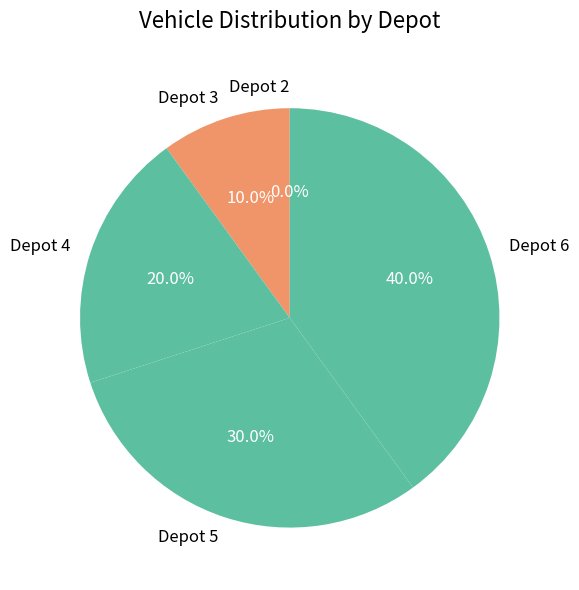

How much of the chart is everything except Depot 4?

80.0%